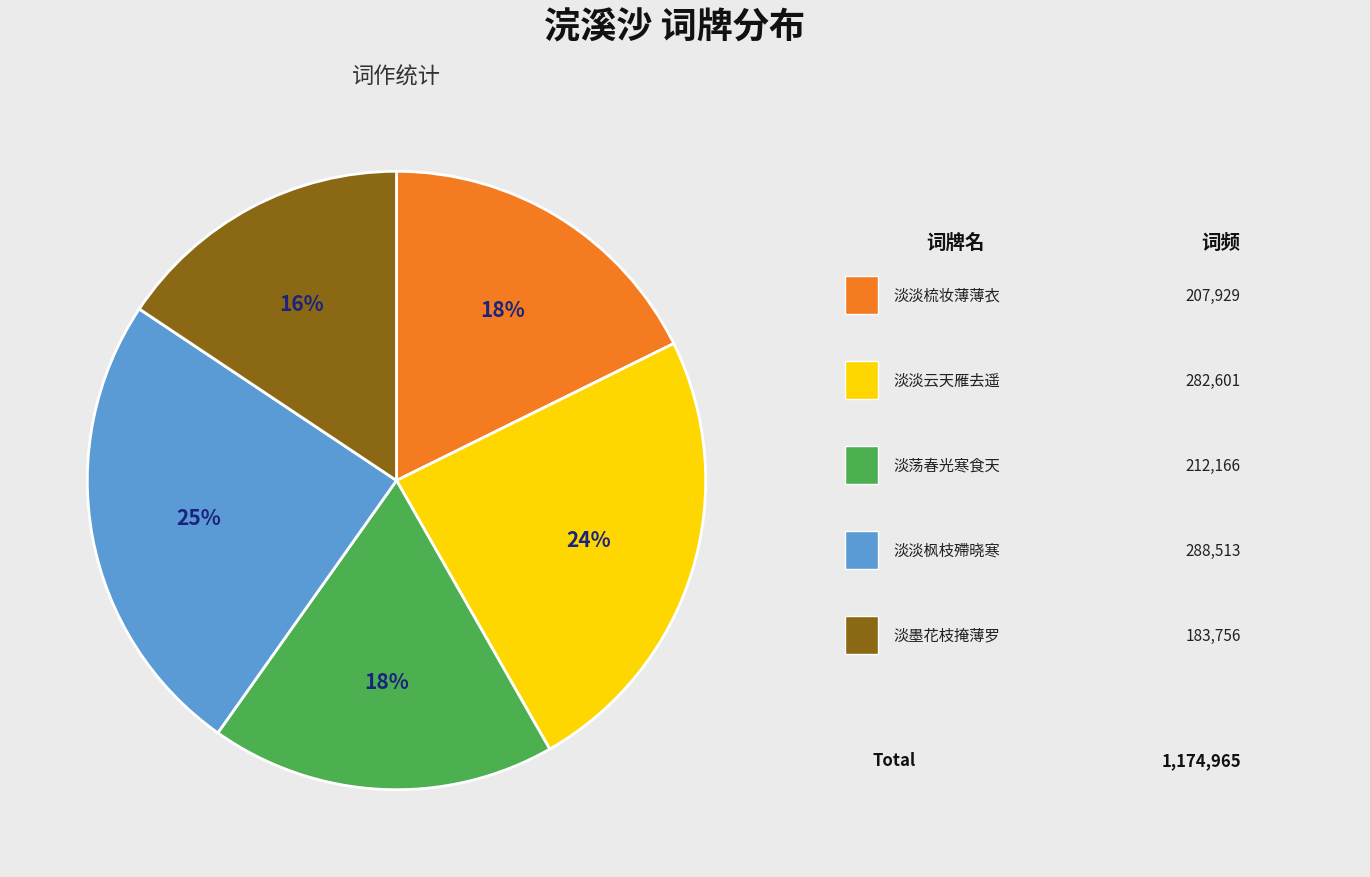

Does any single category account for the majority?

No